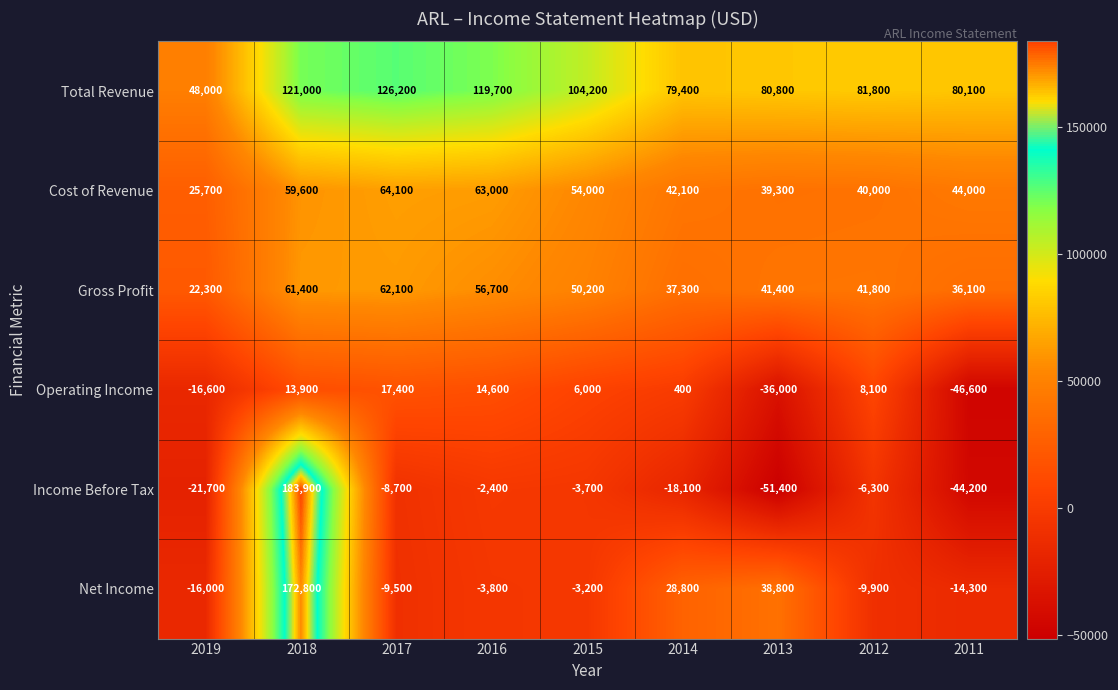

The value of Net Income at 2016 is -3800. True or false?

True